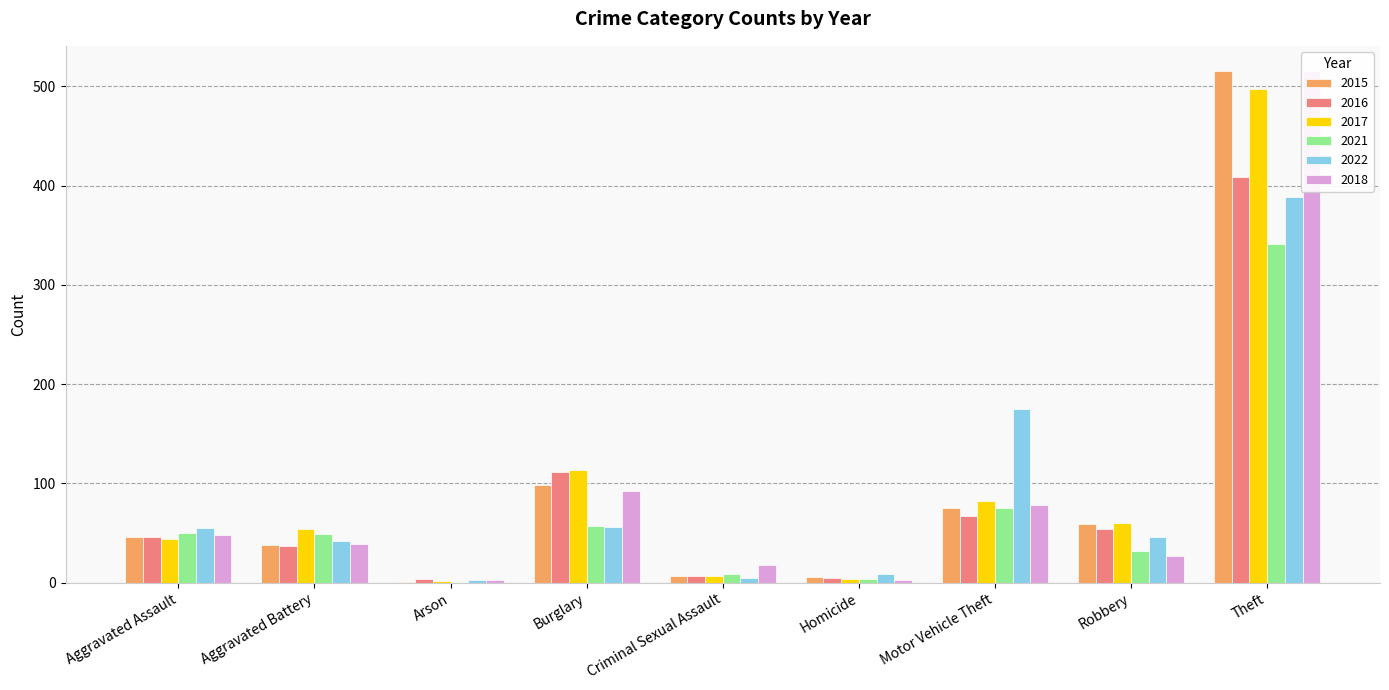

True or false: 2021 has a value of 50 at Aggravated Assault.

True